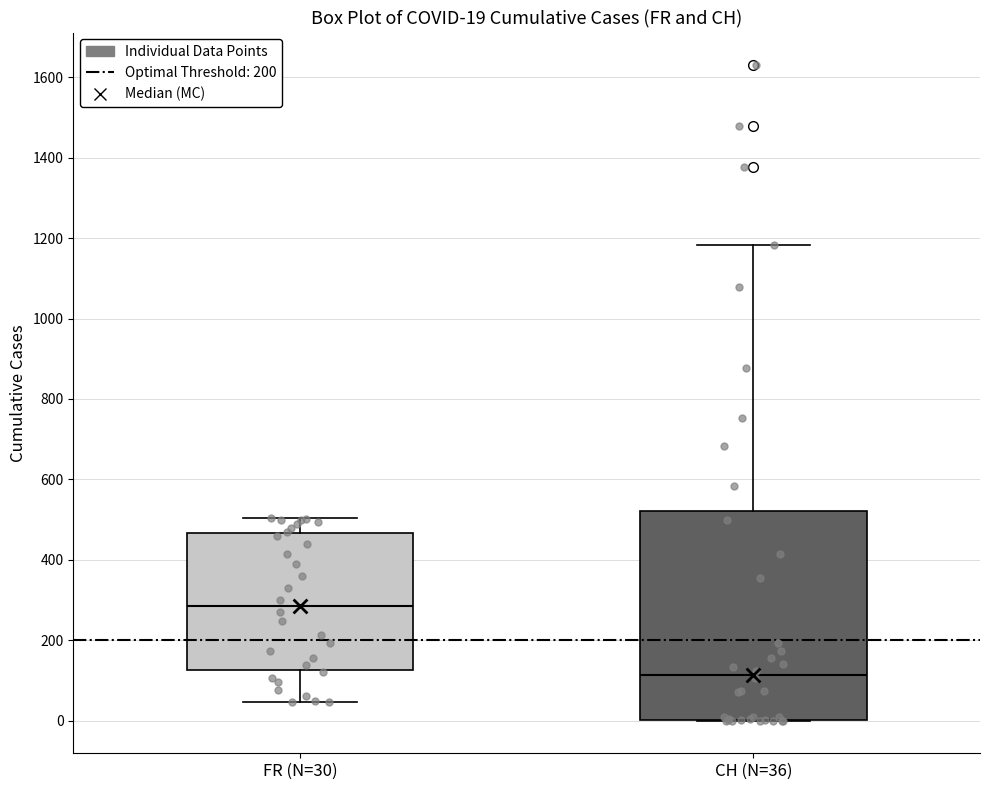

Which box has the lowest median line?

CH (N=36)